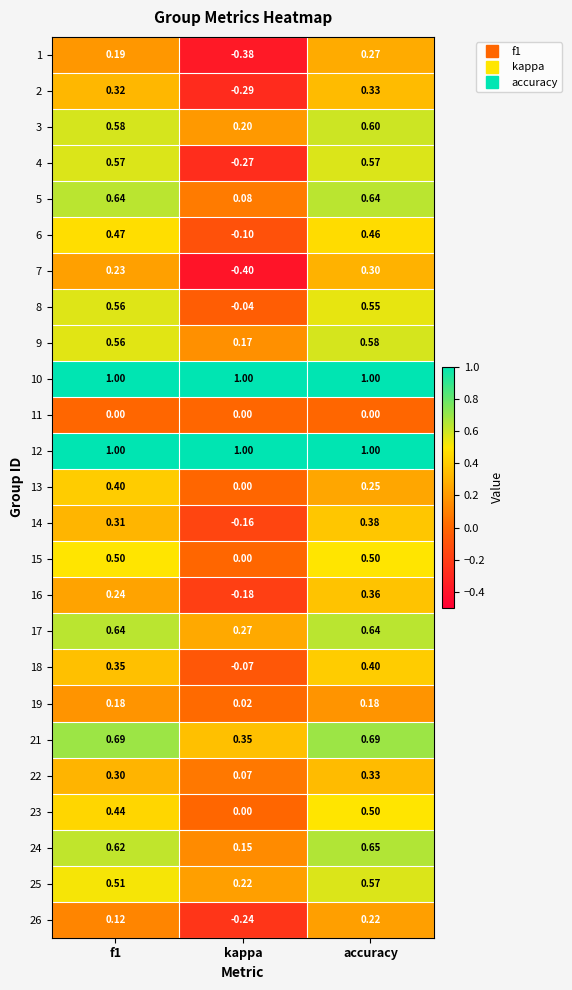

Which category has the lowest value in the 15 series?

kappa